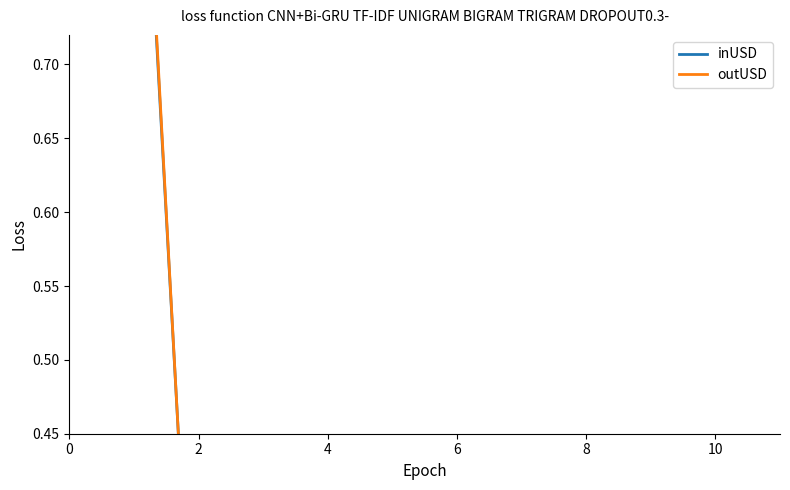

Between which two adjacent categories do inUSD and outUSD first intersect?

0 and 2